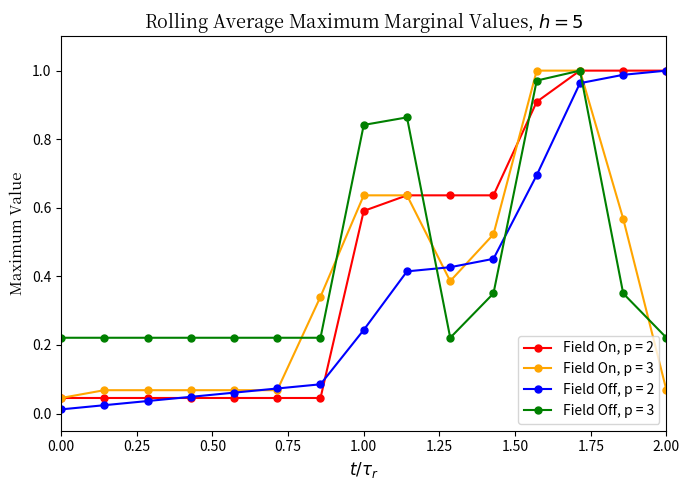

True or false: Field Off, p = 3 has more than 0 interior local peaks.

True